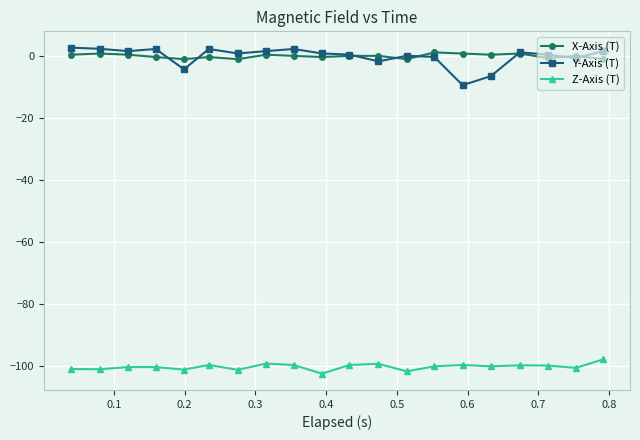

What is the value of the X-Axis (T) point at the 16th from the left?

0.5